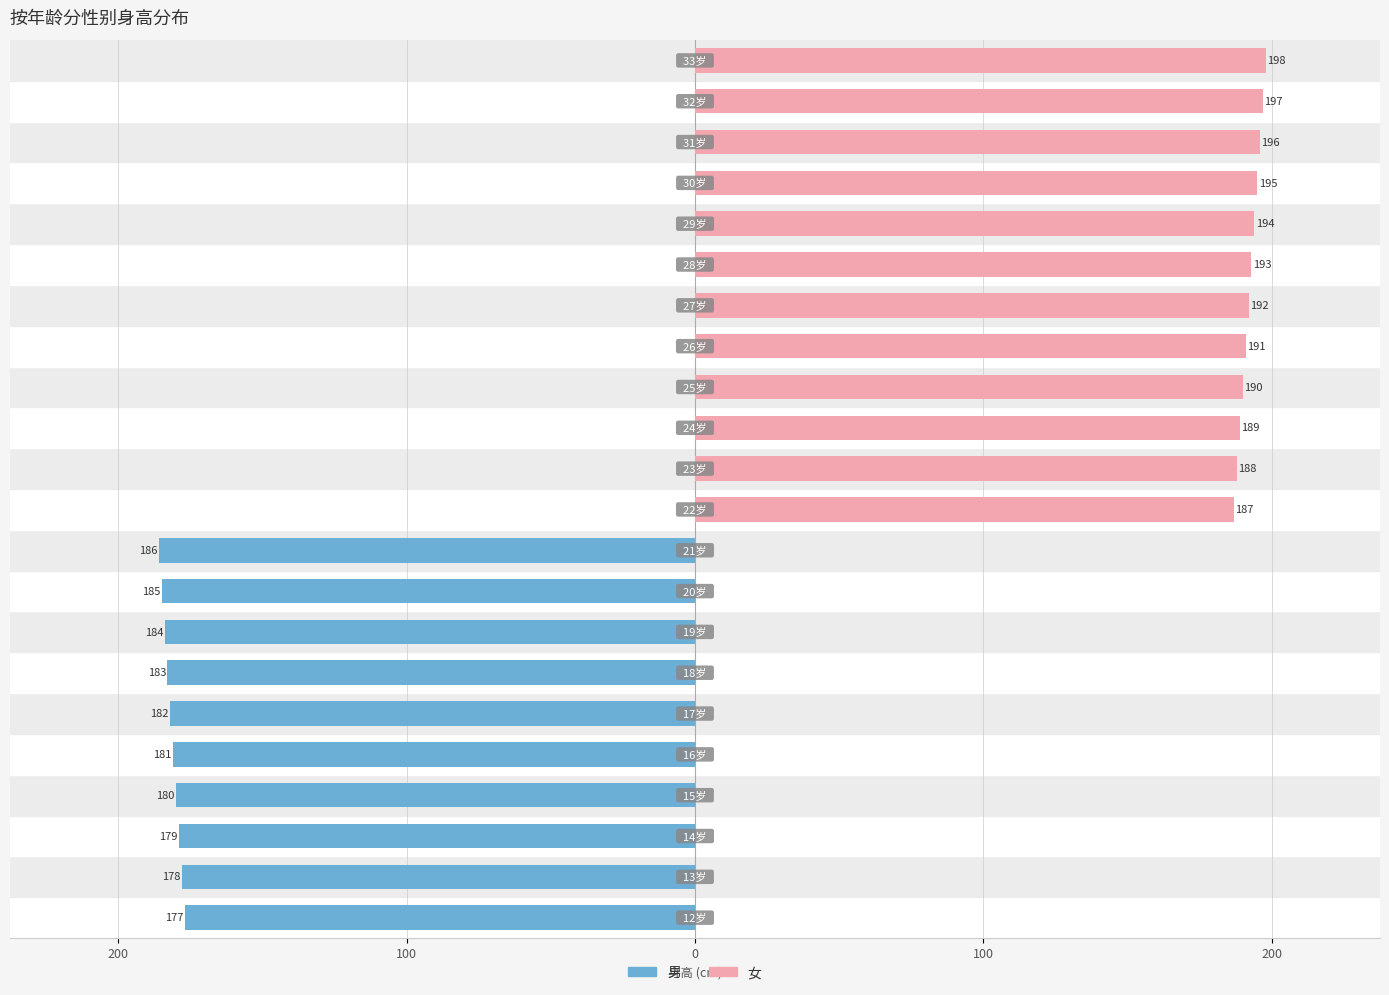

Which has a higher value, 18 or 100?

18